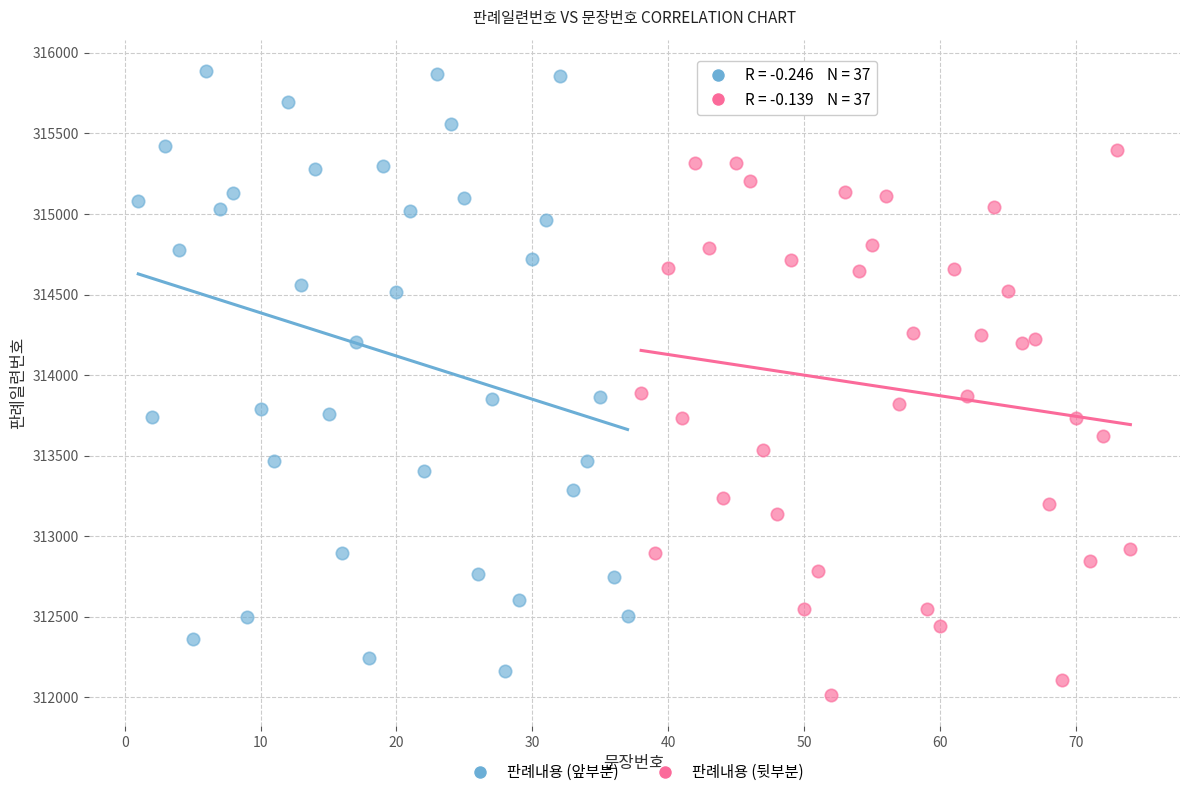

Which series has the widest spread of Y values?

판례내용 (앞부분)